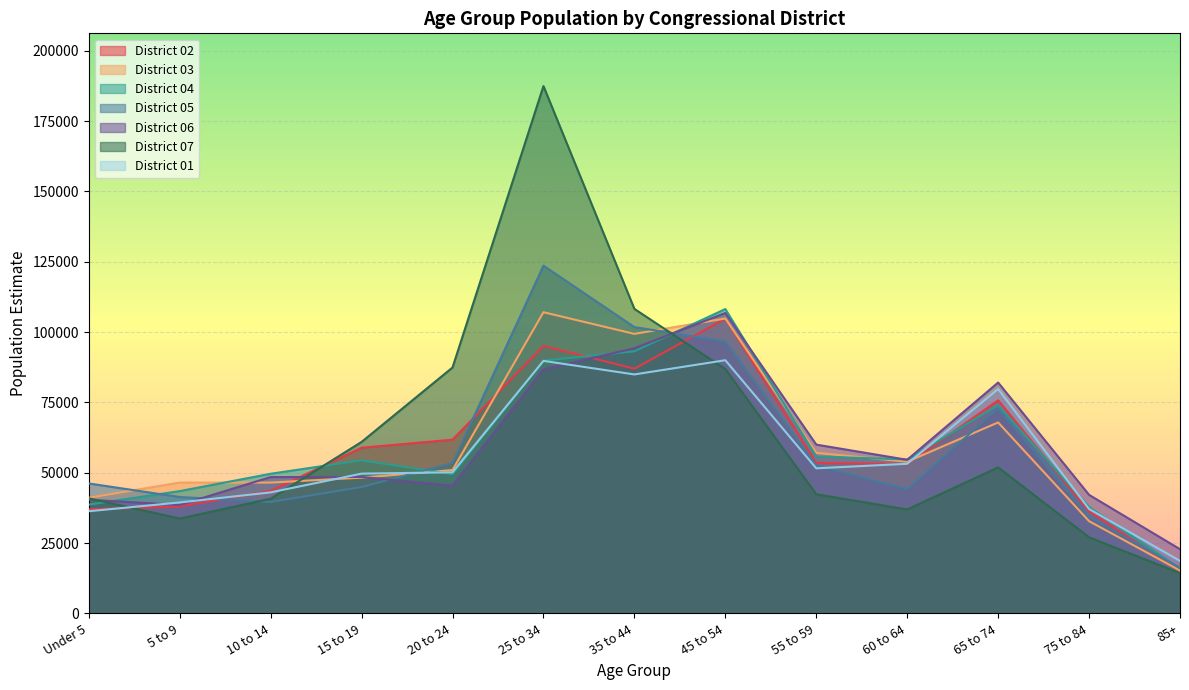

What is the total value across all series at 85+?

118251